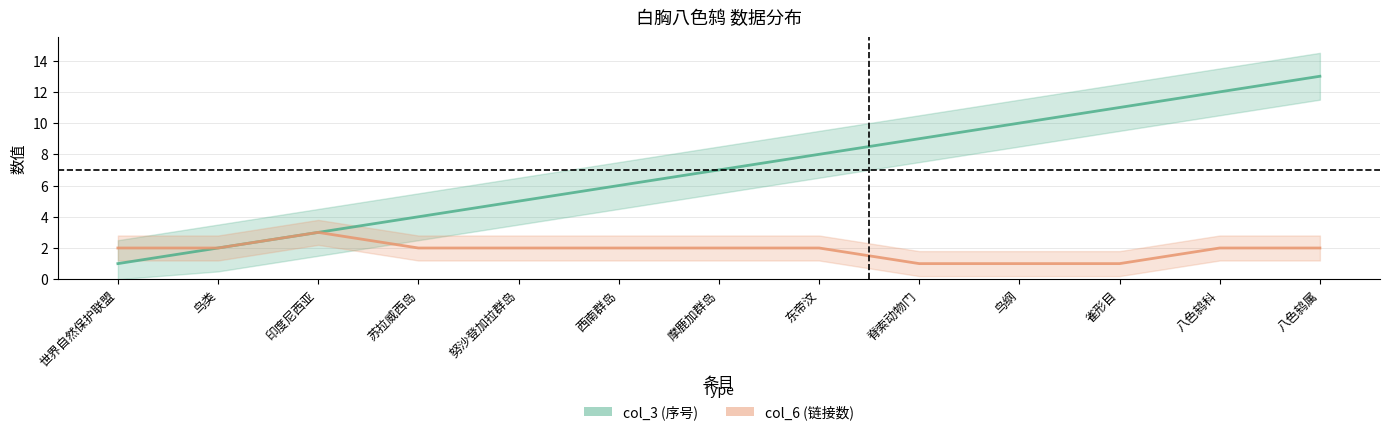

Does the chart display data point markers on the line(s)?

No